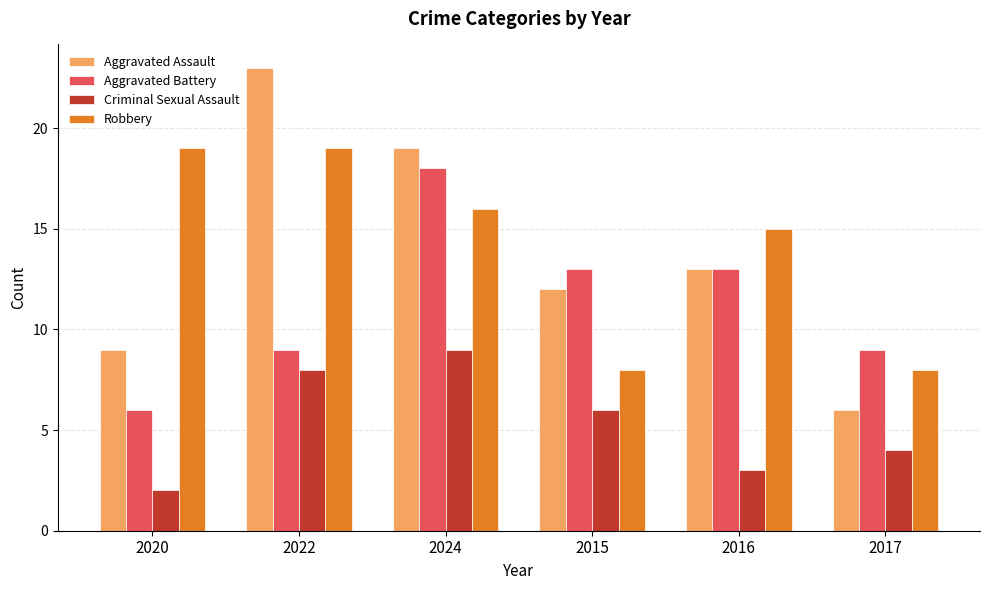

At how many categories does at least one series exceed 6?

6